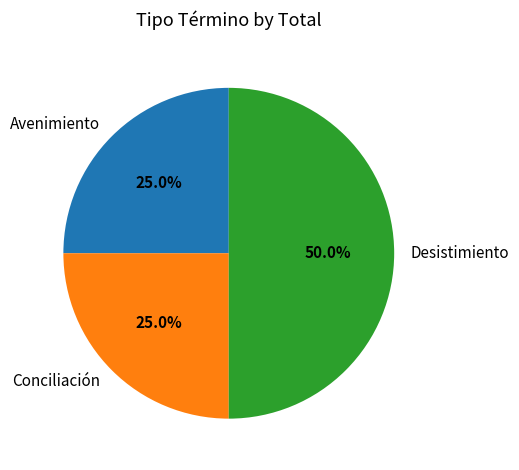

Which category has the biggest portion of the pie?

Desistimiento